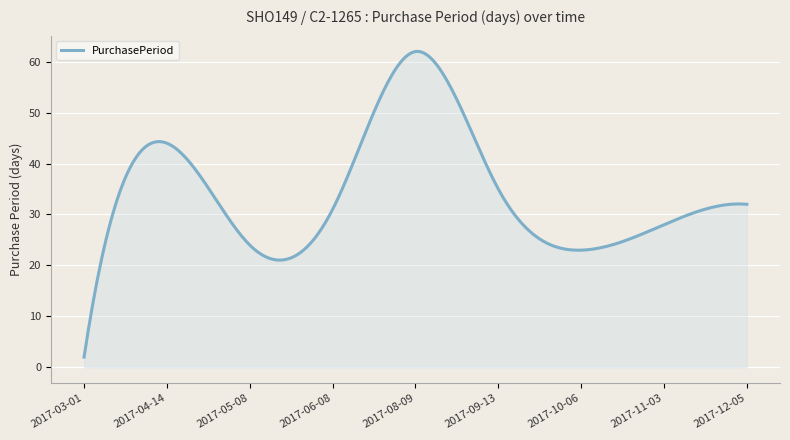

What is the minimum value shown in the chart?

2.0